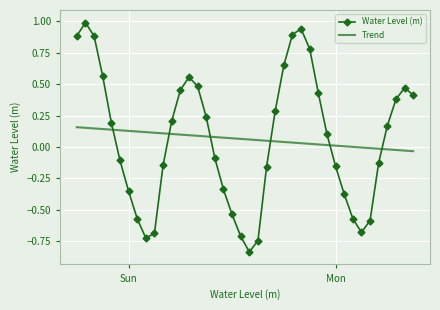

Rank the series by their maximum value, from lowest to highest.

Trend, Water Level (m)